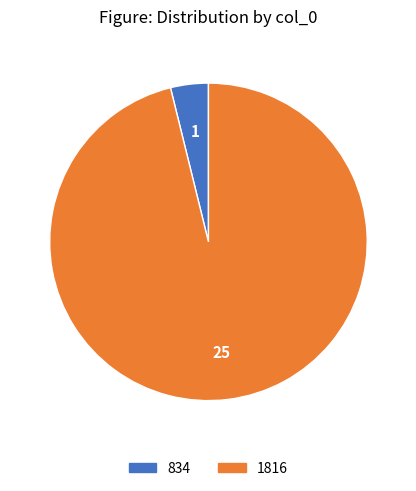

The 1816 slice represents 89% of the pie. True or false?

False